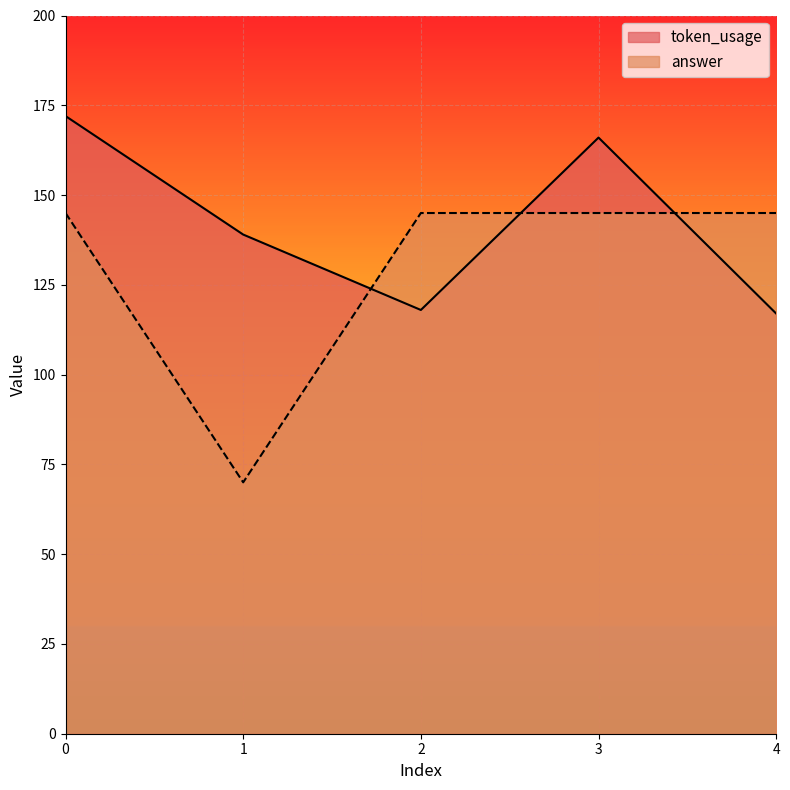

The value of answer at 2 is 48. True or false?

False